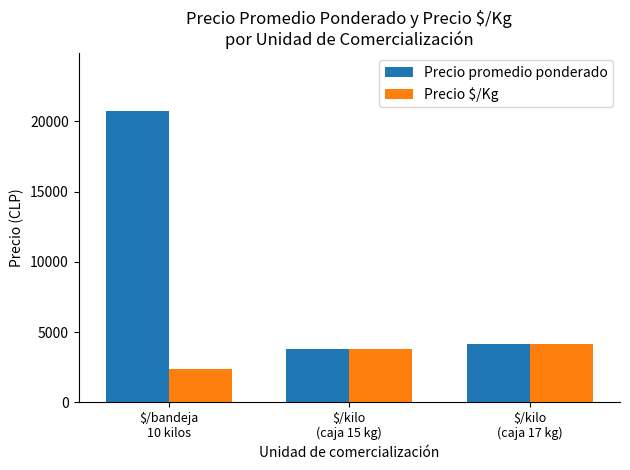

What is the difference between the Precio $/Kg values at $/kilo
(caja 17 kg) and $/bandeja
10 kilos?

1778